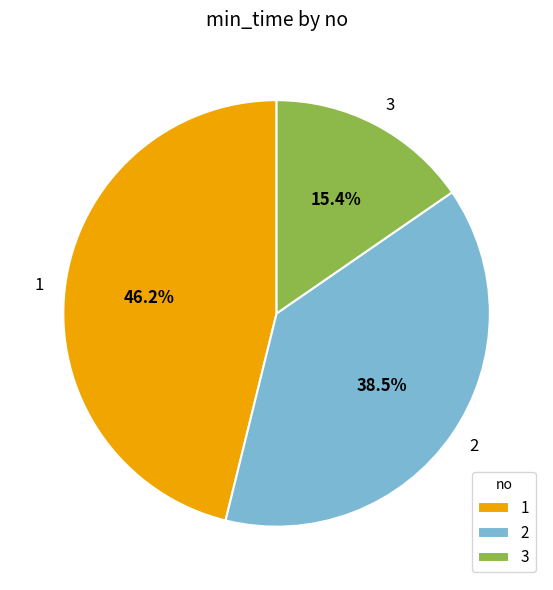

Does 2 account for over 50% of the chart?

No